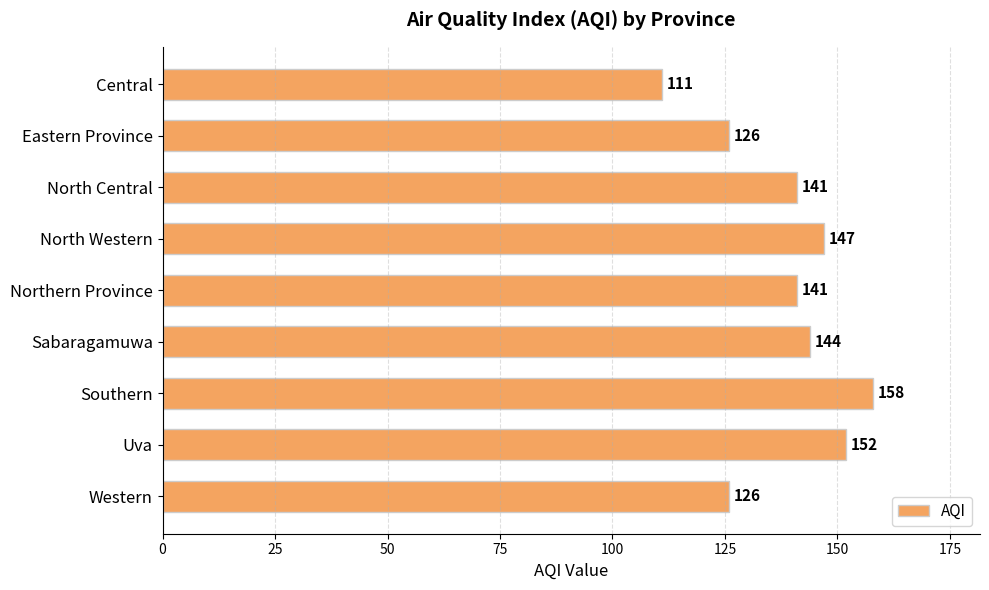

Approximately how many times larger is the value at Sabaragamuwa compared to North Central?

1.0